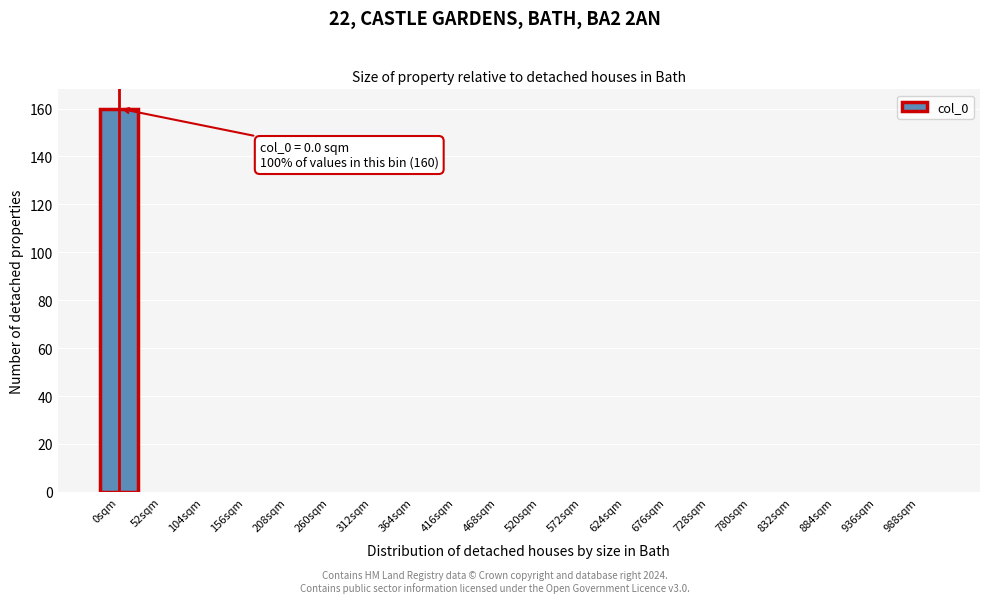

Reading left to right, what are all the values shown in this chart?

0sqm=160	52sqm=0	104sqm=0	156sqm=0	208sqm=0	260sqm=0	312sqm=0	364sqm=0	416sqm=0	468sqm=0	520sqm=0	572sqm=0	624sqm=0	676sqm=0	728sqm=0	780sqm=0	832sqm=0	884sqm=0	936sqm=0	988sqm=0